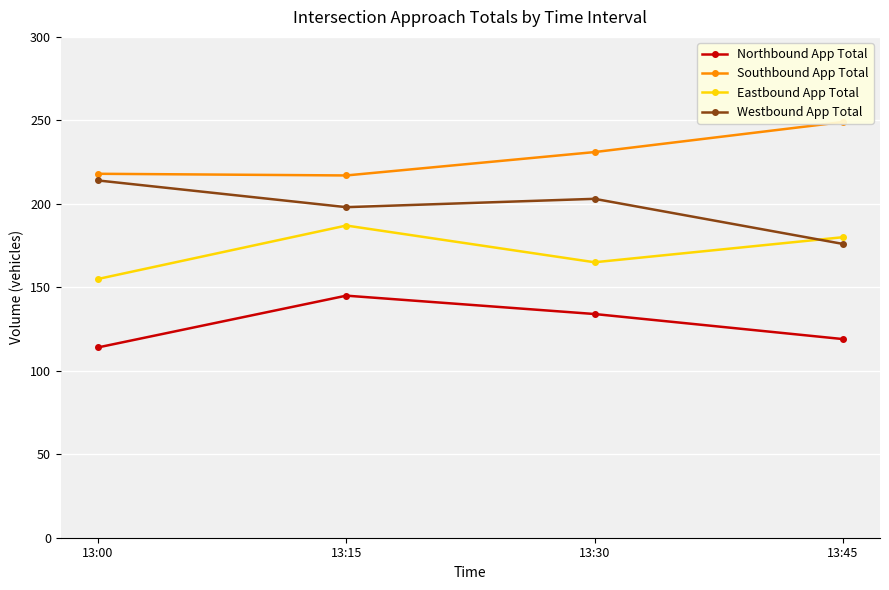

Is this an area chart (filled region under the line)?

No